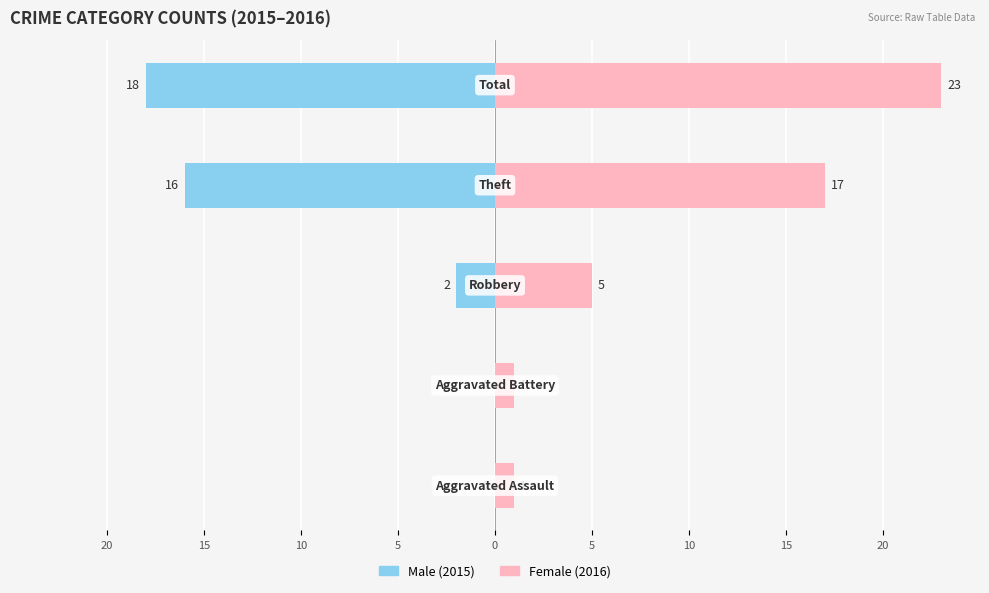

Between 20 and 15, which is larger?

20